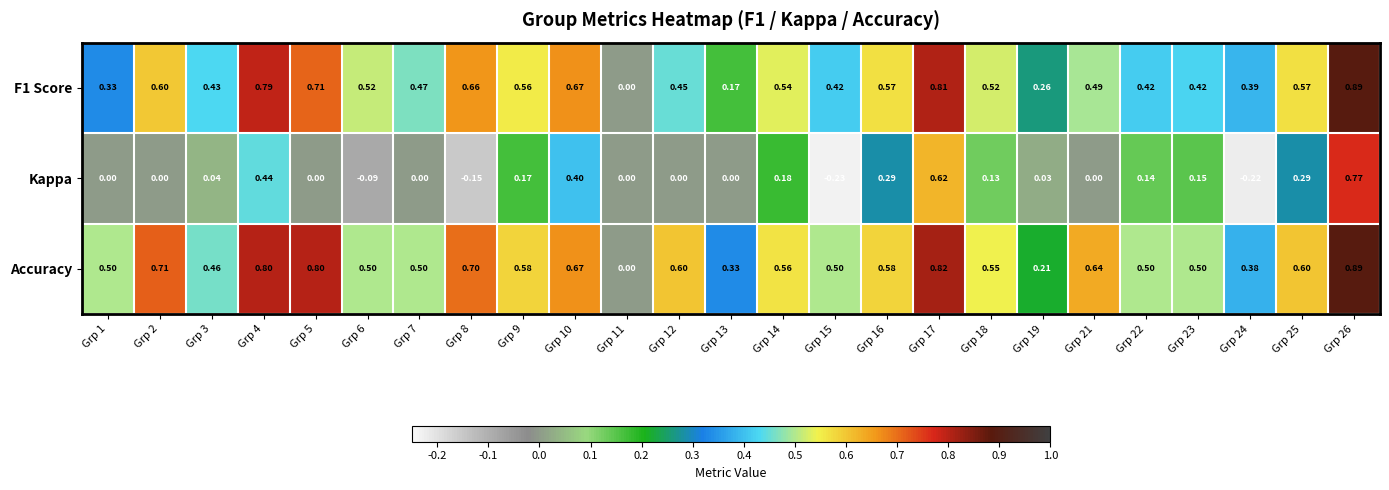

Between Grp 8 and Grp 11, which series saw the biggest shift?

Accuracy